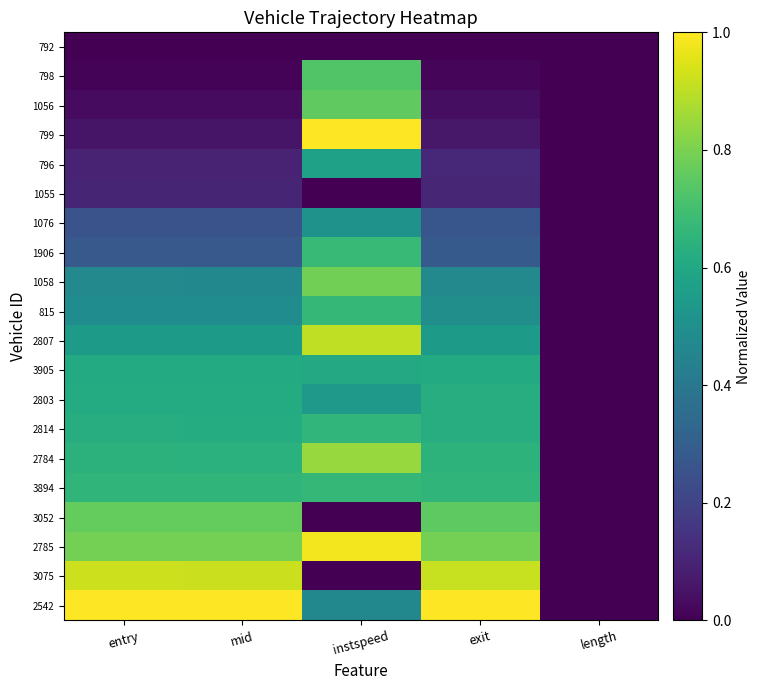

Reading left to right, extract all data points from this chart.

792: entry=0.0	mid=0.0	instspeed=0.0	exit=0.0	length=0.0
798: entry=0.0	mid=0.0	instspeed=0.7	exit=0.0	length=0.0
1056: entry=0.0	mid=0.0	instspeed=0.8	exit=0.0	length=0.0
799: entry=0.1	mid=0.1	instspeed=1.0	exit=0.1	length=0.0
796: entry=0.1	mid=0.1	instspeed=0.6	exit=0.1	length=0.0
1055: entry=0.1	mid=0.1	instspeed=0.0	exit=0.1	length=0.0
1076: entry=0.3	mid=0.3	instspeed=0.5	exit=0.3	length=0.0
1906: entry=0.3	mid=0.3	instspeed=0.7	exit=0.3	length=0.0
1058: entry=0.5	mid=0.5	instspeed=0.8	exit=0.5	length=0.0
815: entry=0.5	mid=0.5	instspeed=0.7	exit=0.5	length=0.0
2807: entry=0.5	mid=0.5	instspeed=0.9	exit=0.5	length=0.0
3905: entry=0.6	mid=0.6	instspeed=0.6	exit=0.6	length=0.0
2803: entry=0.6	mid=0.6	instspeed=0.5	exit=0.6	length=0.0
2814: entry=0.6	mid=0.6	instspeed=0.7	exit=0.6	length=0.0
2784: entry=0.6	mid=0.6	instspeed=0.8	exit=0.6	length=0.0
3894: entry=0.7	mid=0.7	instspeed=0.7	exit=0.7	length=0.0
3052: entry=0.8	mid=0.8	instspeed=0.0	exit=0.8	length=0.0
2785: entry=0.8	mid=0.8	instspeed=1.0	exit=0.8	length=0.0
3075: entry=0.9	mid=0.9	instspeed=0.0	exit=0.9	length=0.0
2542: entry=1.0	mid=1.0	instspeed=0.5	exit=1.0	length=0.0